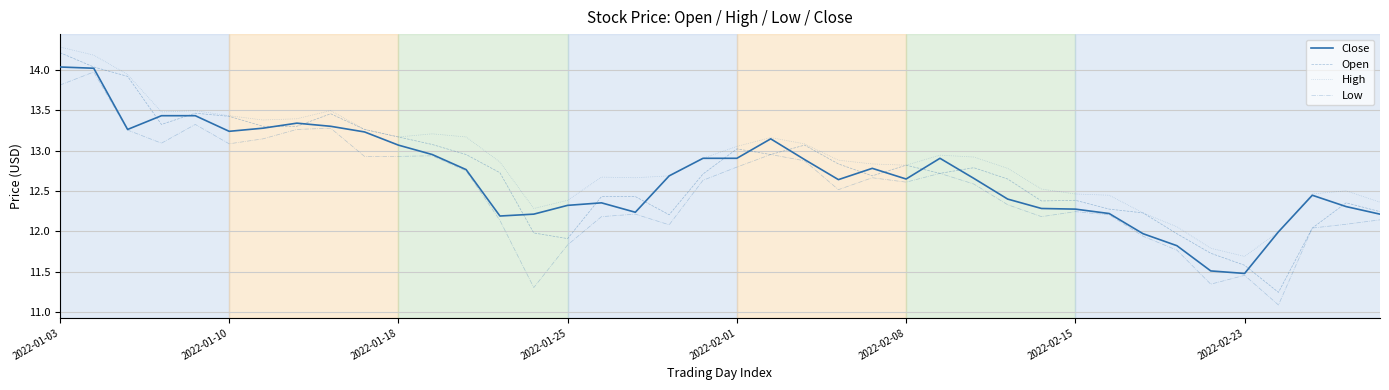

What is the greatest value displayed?

14.3